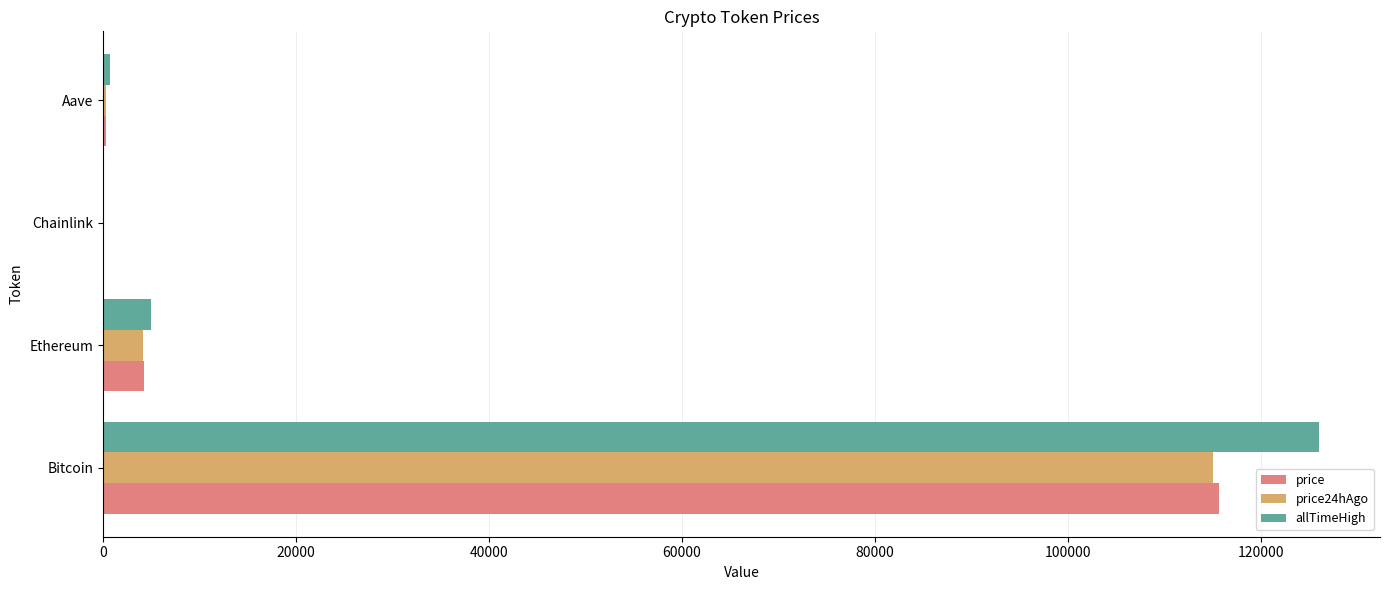

Which series changed the most between Bitcoin and Ethereum?

allTimeHigh